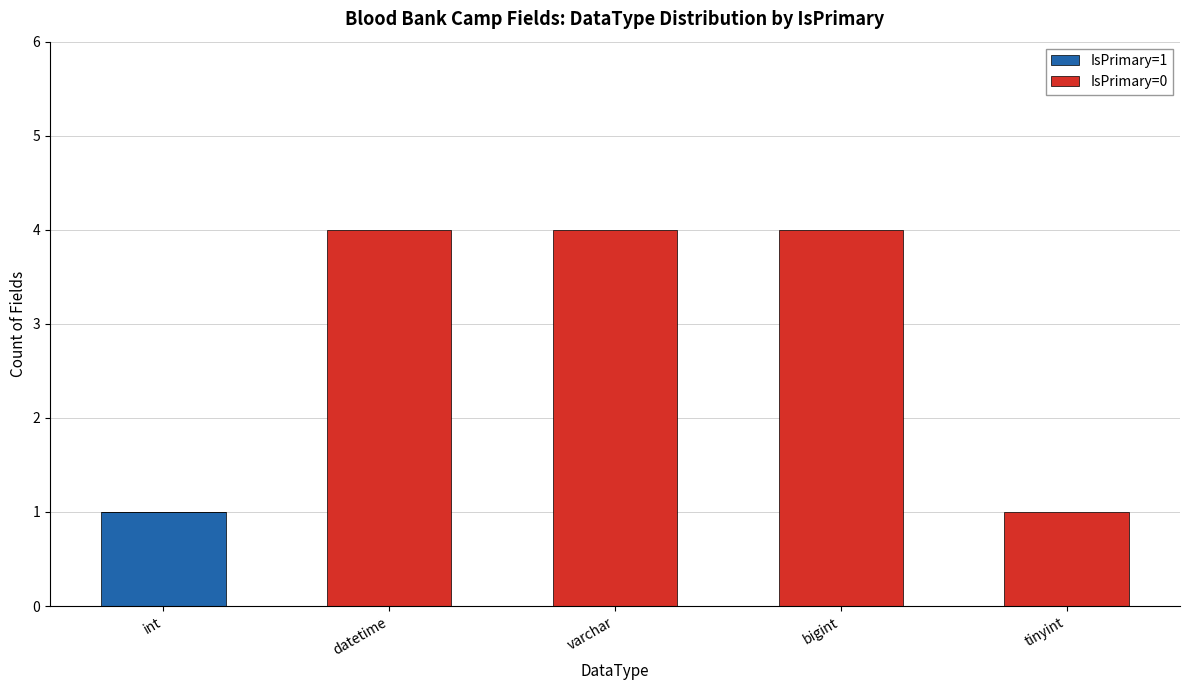

At which label does IsPrimary=1 reach its peak?

int